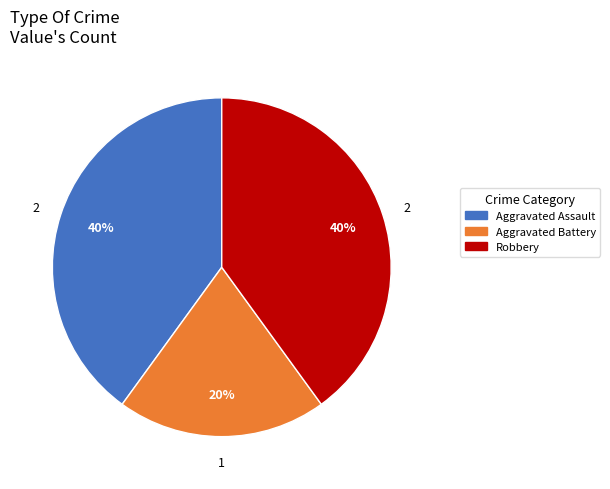

True or false: Aggravated Assault accounts for 40% of the total.

True